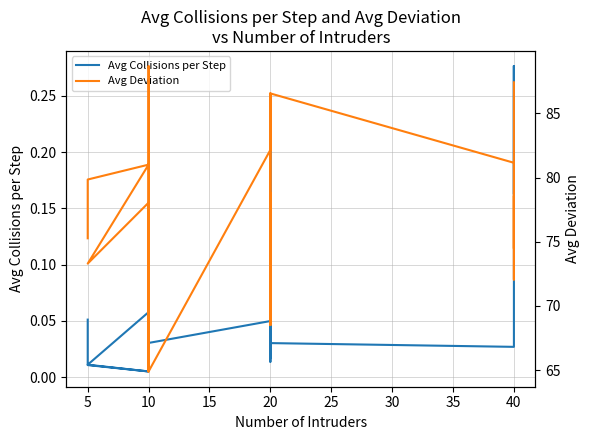

How many lines are shown in the chart?

2